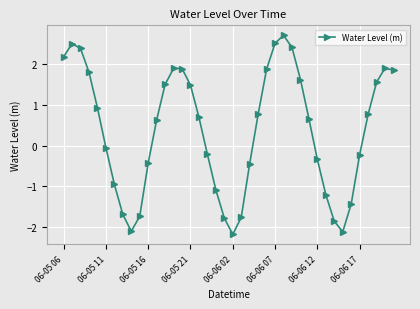

What is the value of the 38th point from the left?

1.6